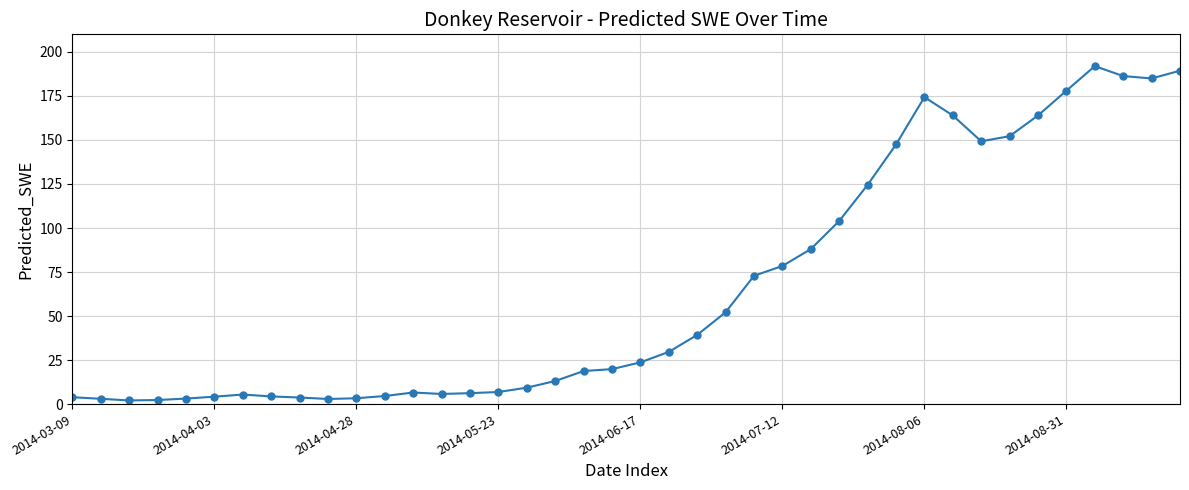

Count the number of categories in the chart.

40